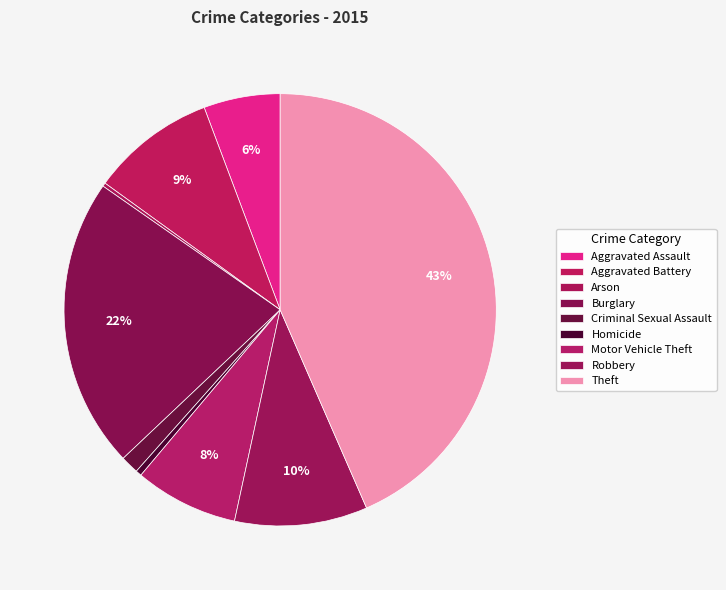

What is the total percentage of Motor Vehicle Theft and Theft?

51.2%